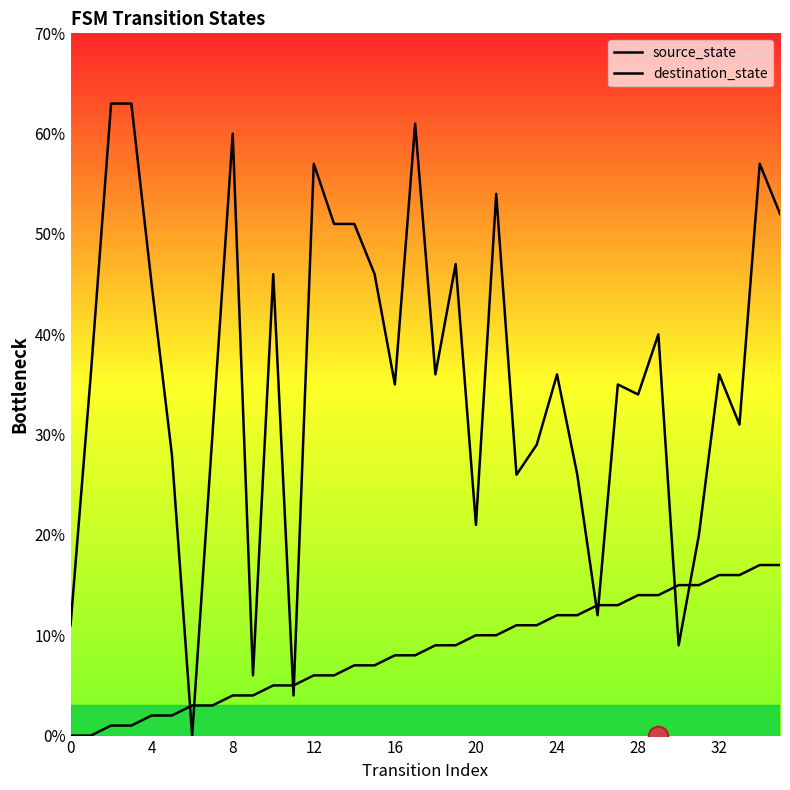

How many categories are shown in the chart?

36